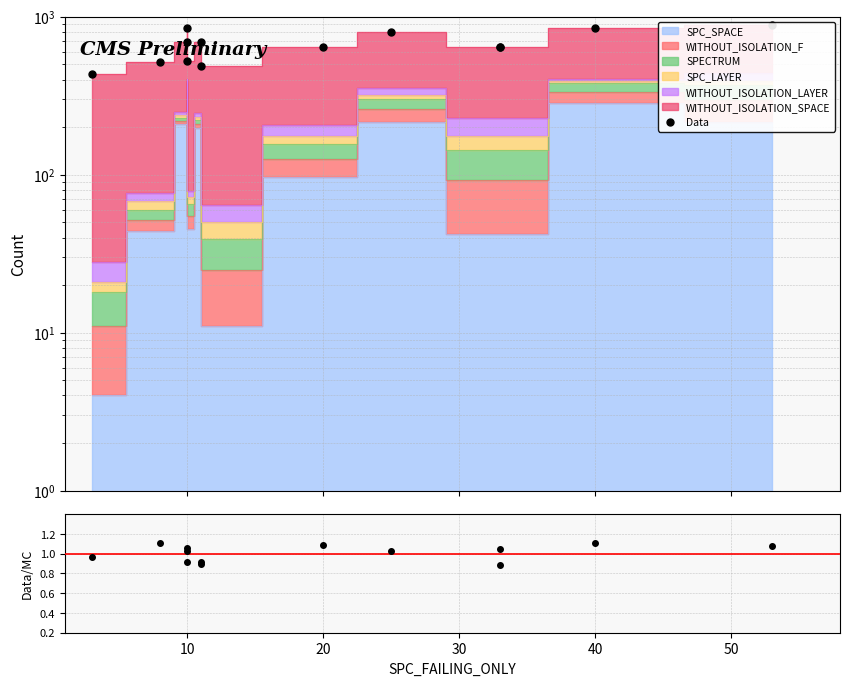

How many lines are shown in the chart?

2